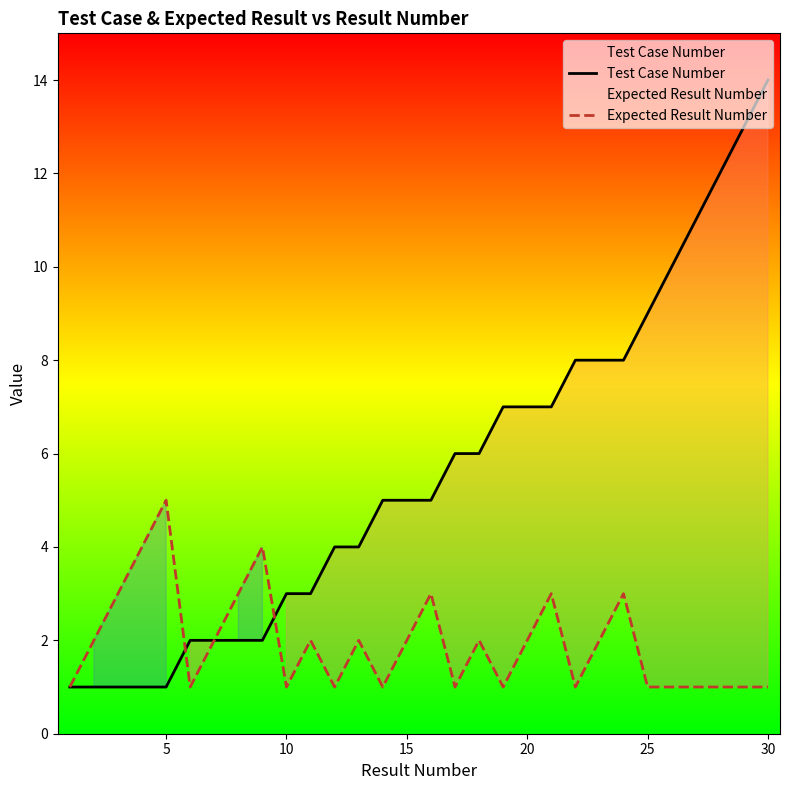

The value of Test Case Number at 25 is 9. True or false?

True